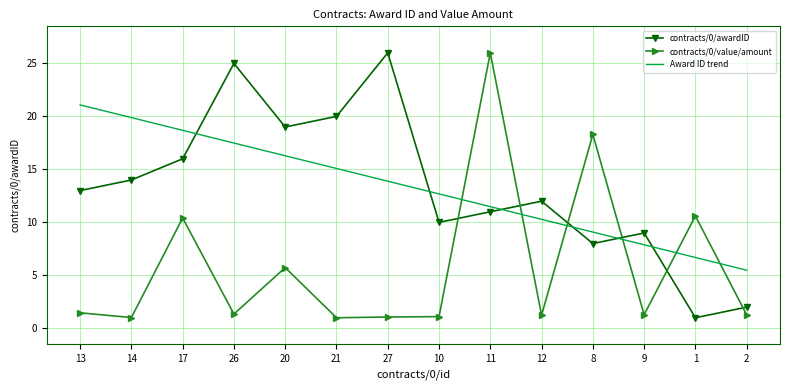

What is the difference between the highest and lowest values at 17?

8.3